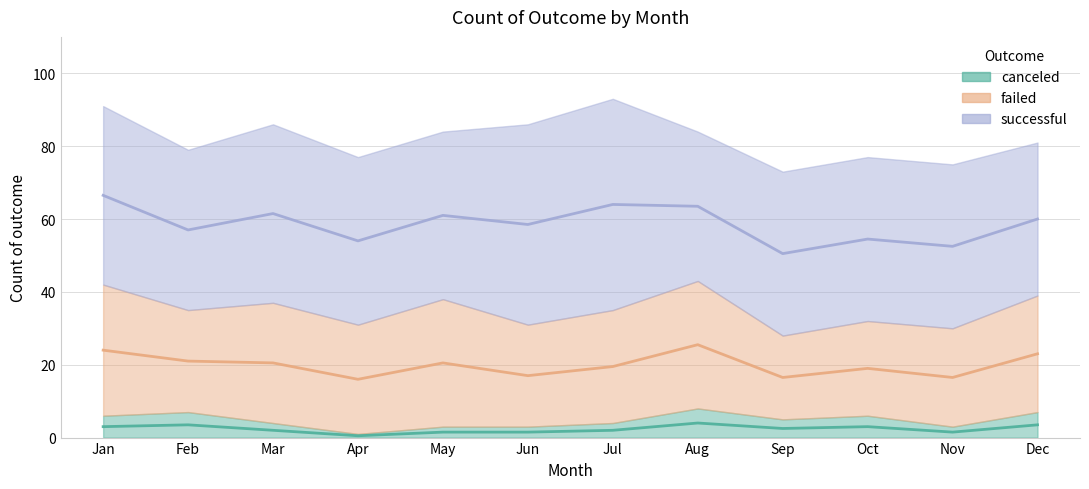

The canceled series shows 3 at Mar. True or false?

False